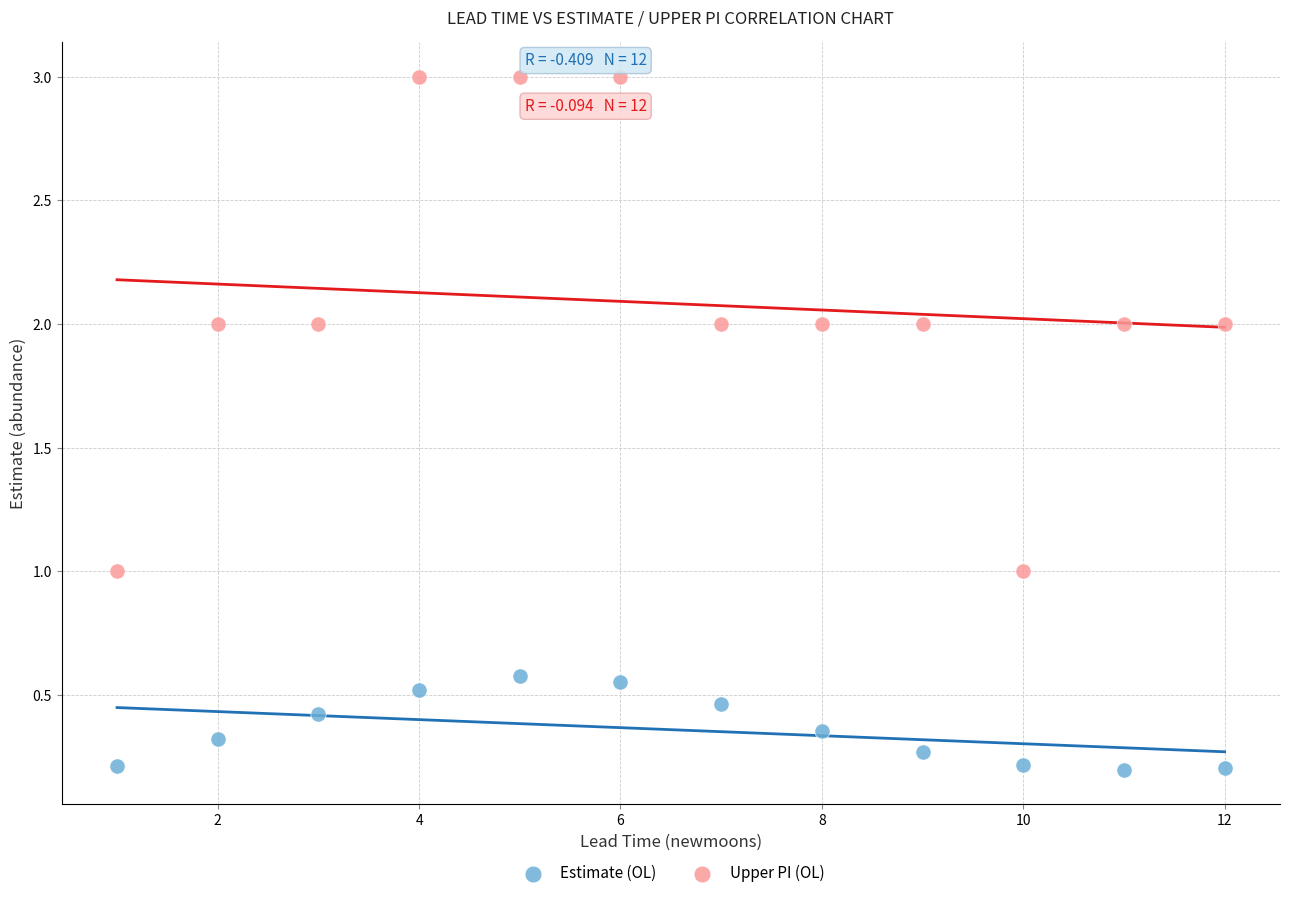

Which series reaches the minimum Y coordinate?

Estimate (OL)